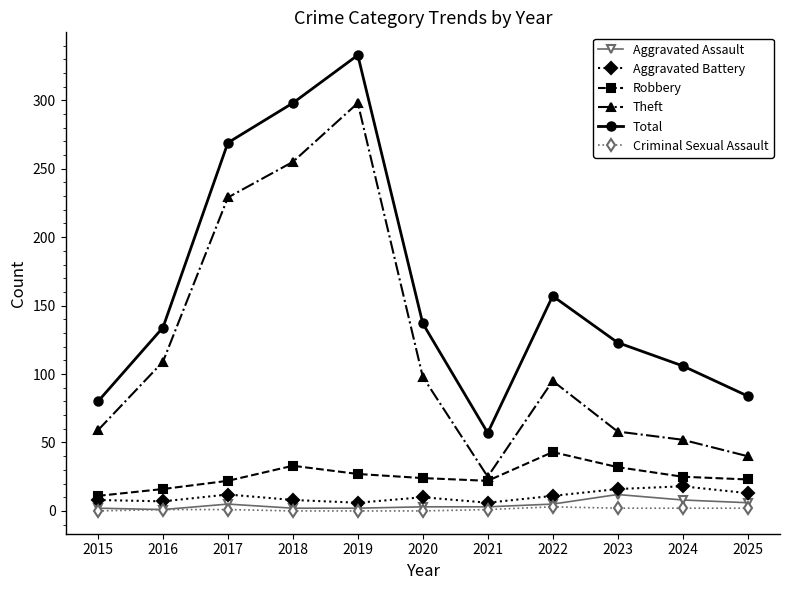

The Theft series shows 176 at 2020. True or false?

False